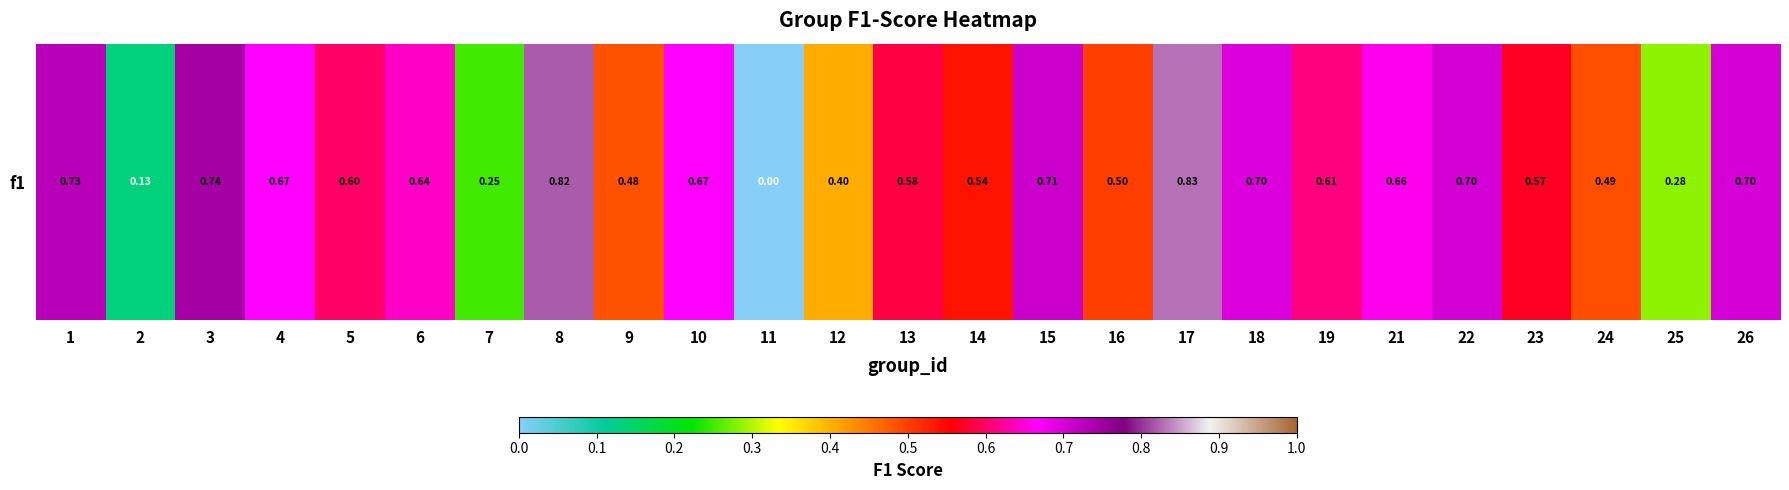

True or false: the data shows 0.7 at 3.

True